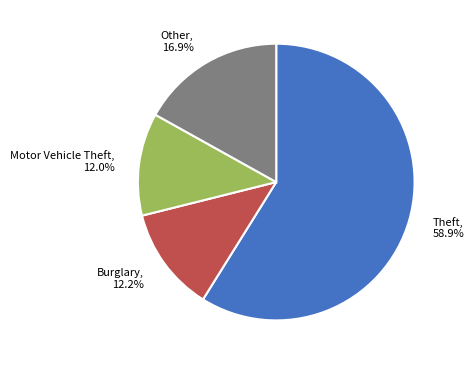

Does Theft account for over 50% of the chart?

Yes